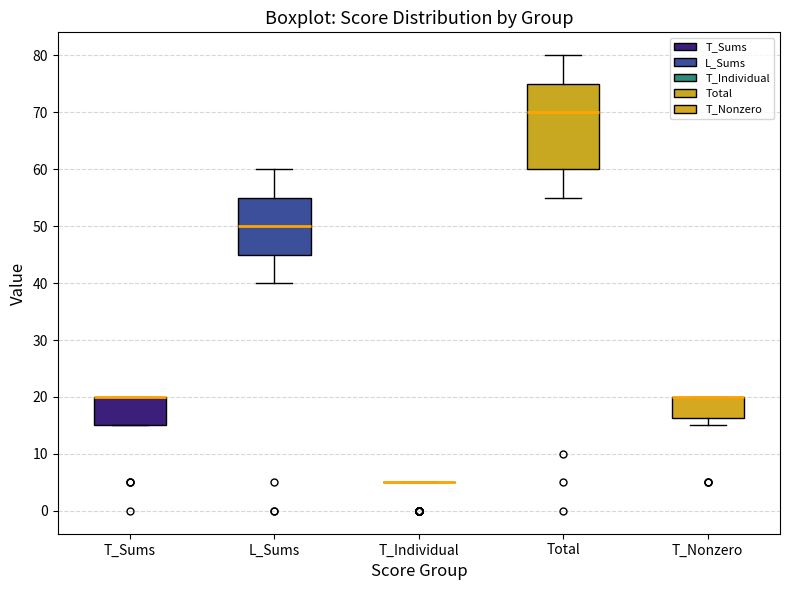

Reading left to right, transcribe this box plot: for each box, give where its median line is, the range the box spans, and where its two whiskers end, as read against the y-axis. The values are not printed on the chart, so give them approximately, as read against the axis.

T_Sums: median 20 (drawn on the box's upper edge), box 15 to 20, whiskers 15 to 20
L_Sums: median 50, box 45 to 55, whiskers 40 to 60
T_Individual: box collapsed to a line at 5, whiskers 5 to 5
Total: median 70, box 60 to 75, whiskers 55 to 80
T_Nonzero: median 20 (drawn on the box's upper edge), box 16 to 20, whiskers 15 to 20